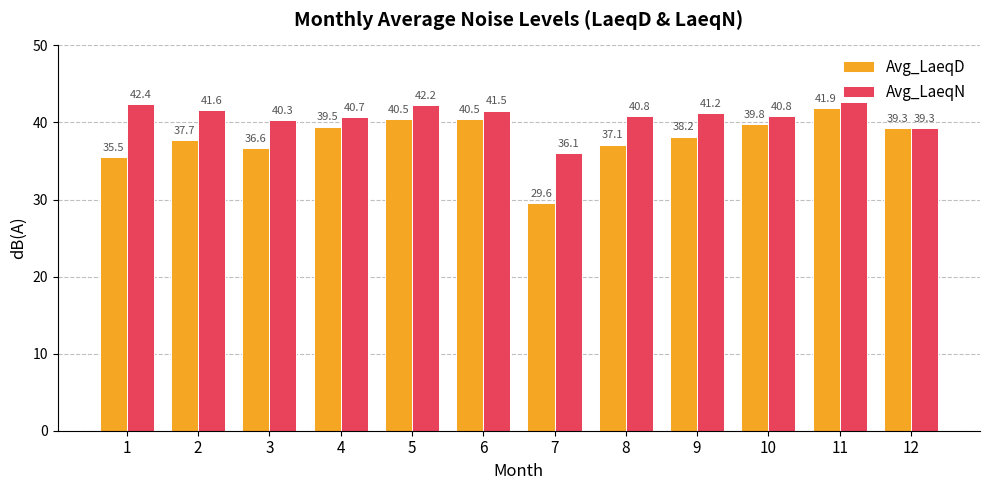

What is the spread (max minus min) of values at 7?

6.5